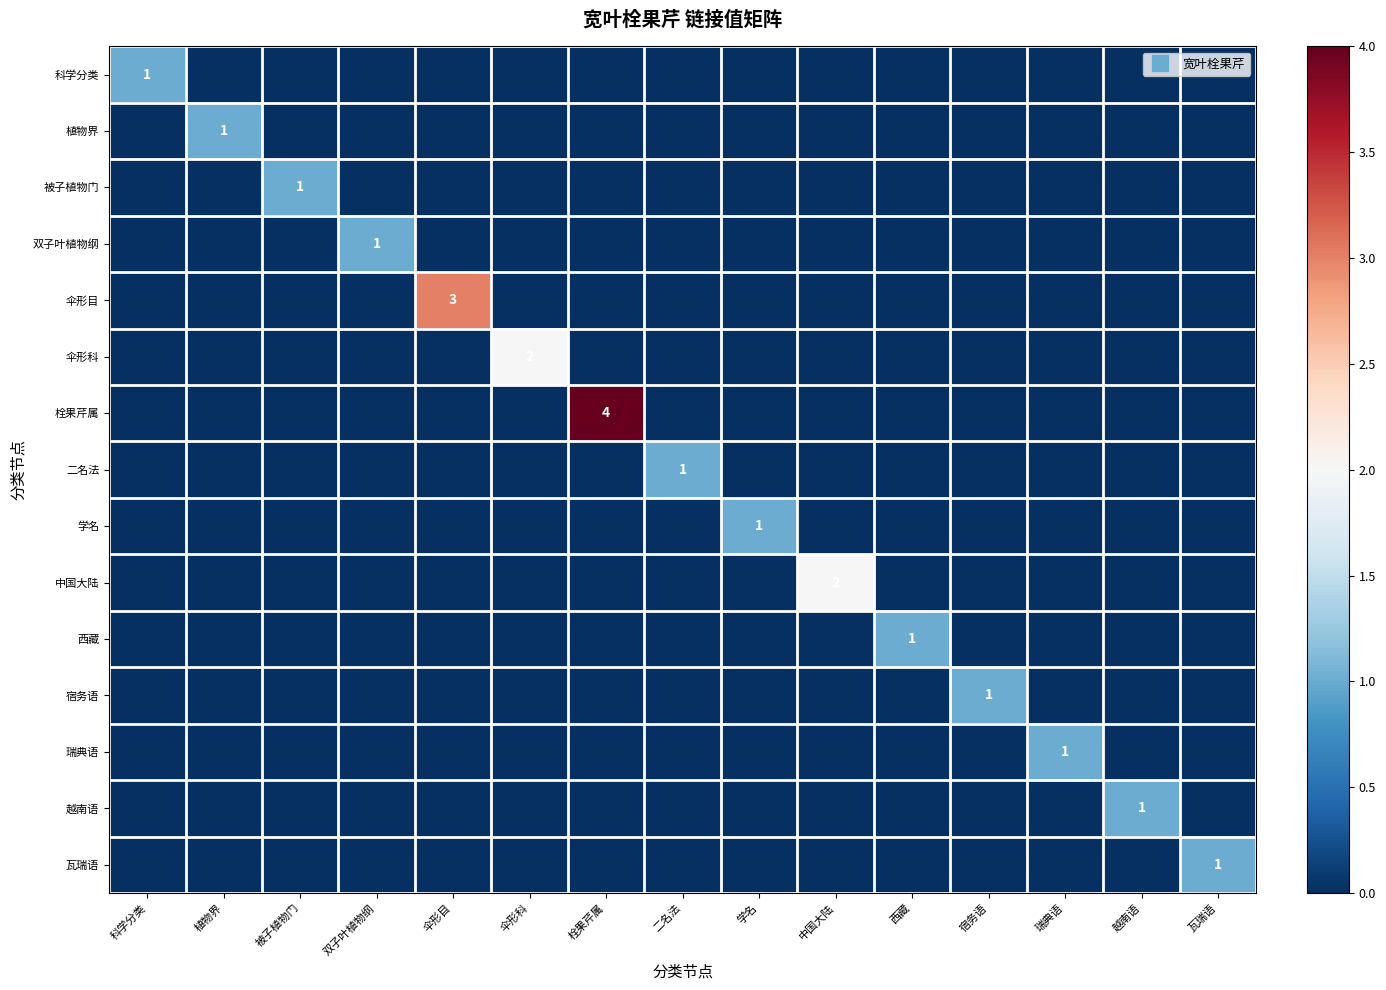

Is it true that 植物界 equals 0 at 栓果芹属?

True